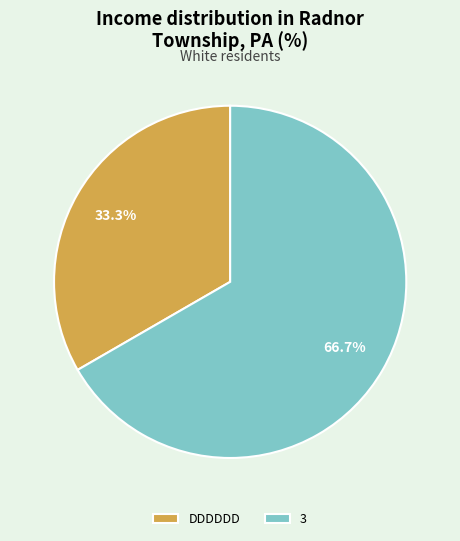

To the nearest percent, what is the combined percentage of DDDDDD and 3?

100%